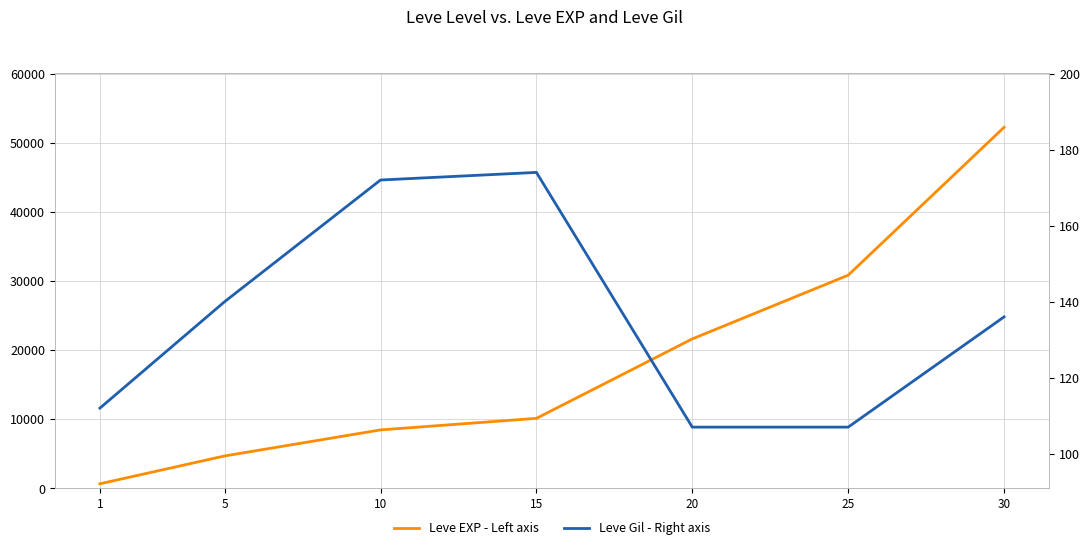

Is it true that Leve EXP - Left axis equals 630 at 1?

True